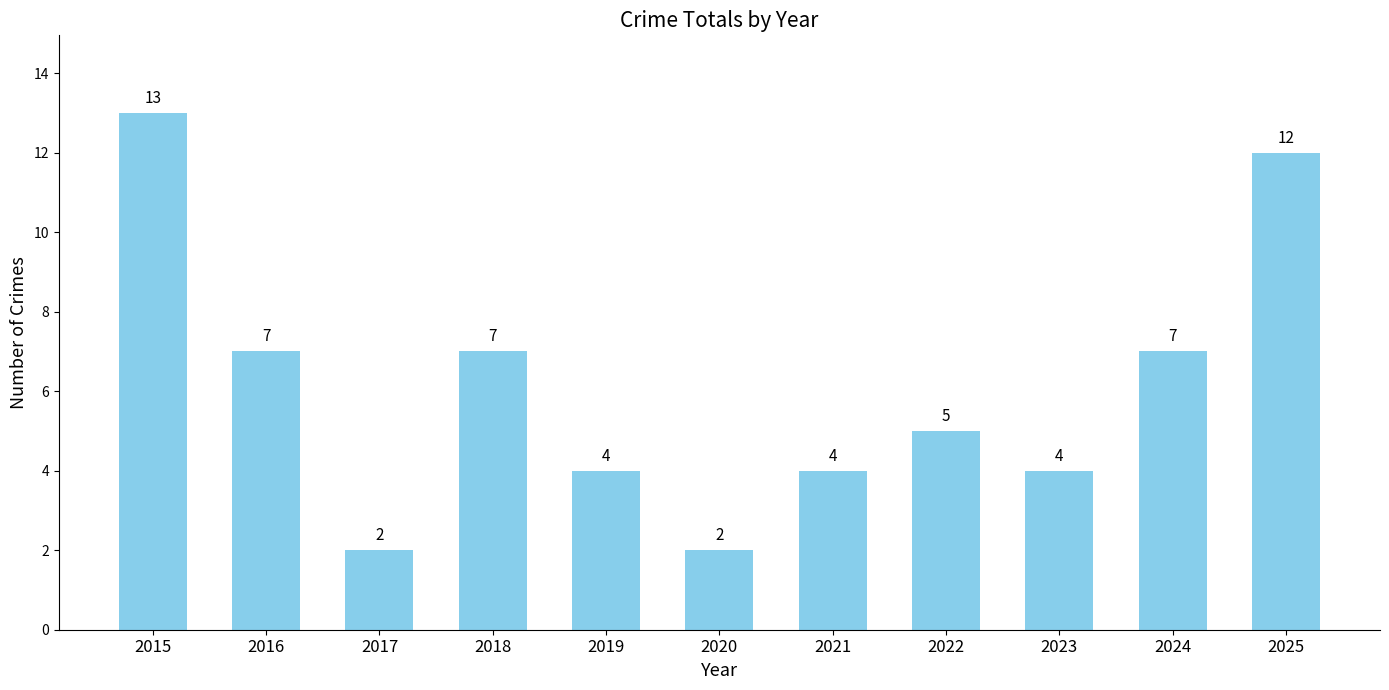

What is the difference between the maximum and minimum values?

11